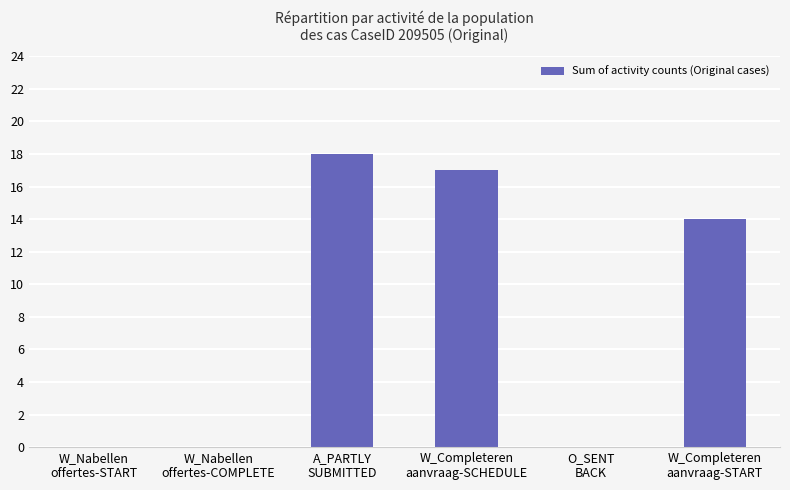

What is the sum of all values?

49